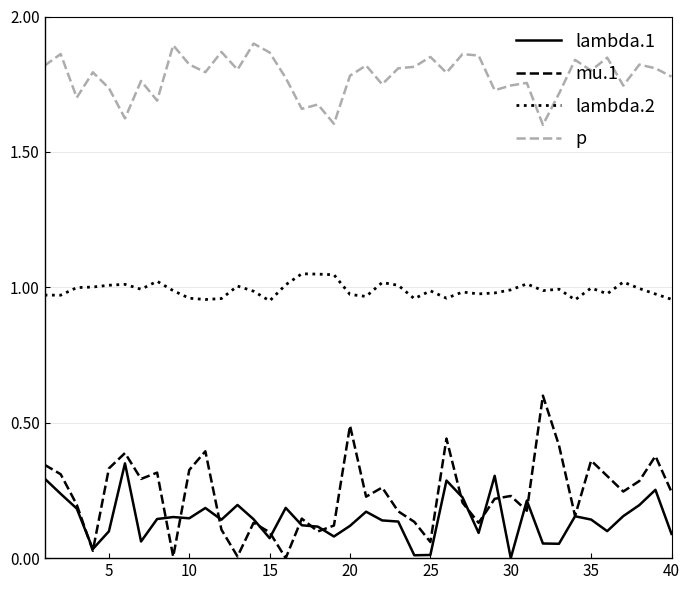

True or false: lambda.1 and p cross at least once.

False